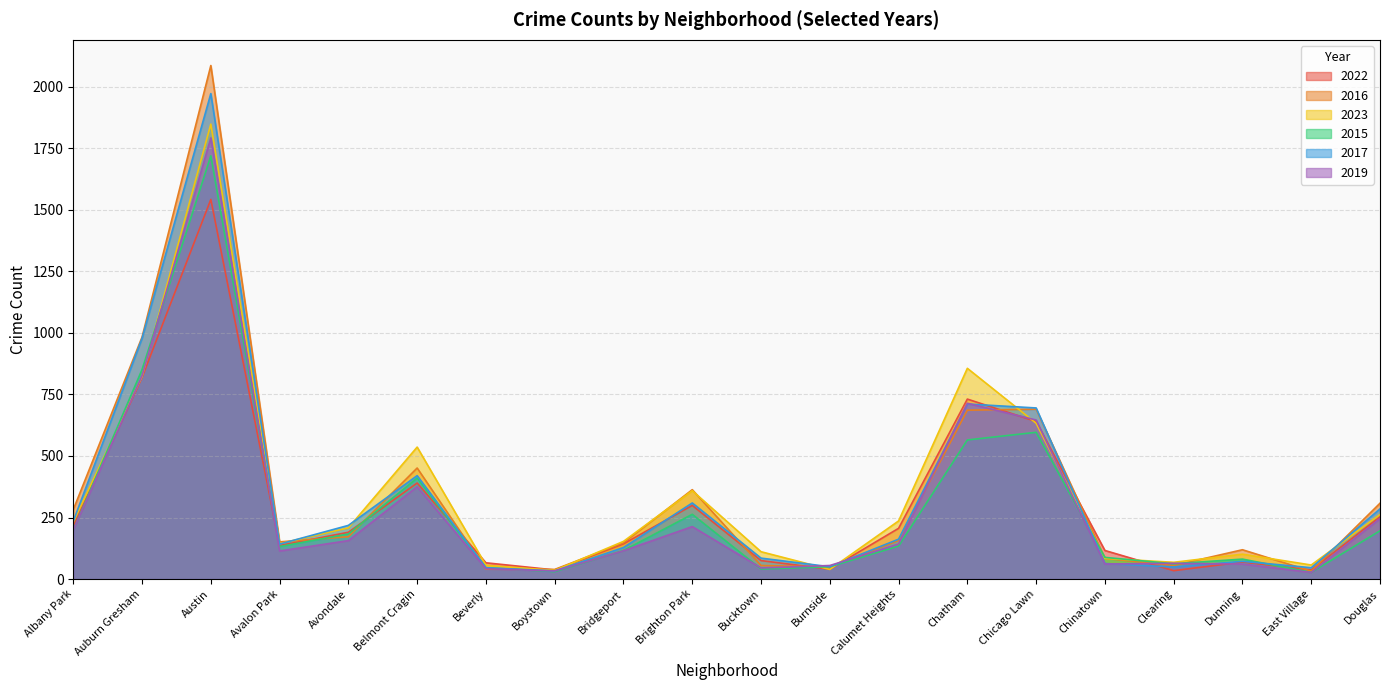

Which category has the lowest value across all series?

East Village